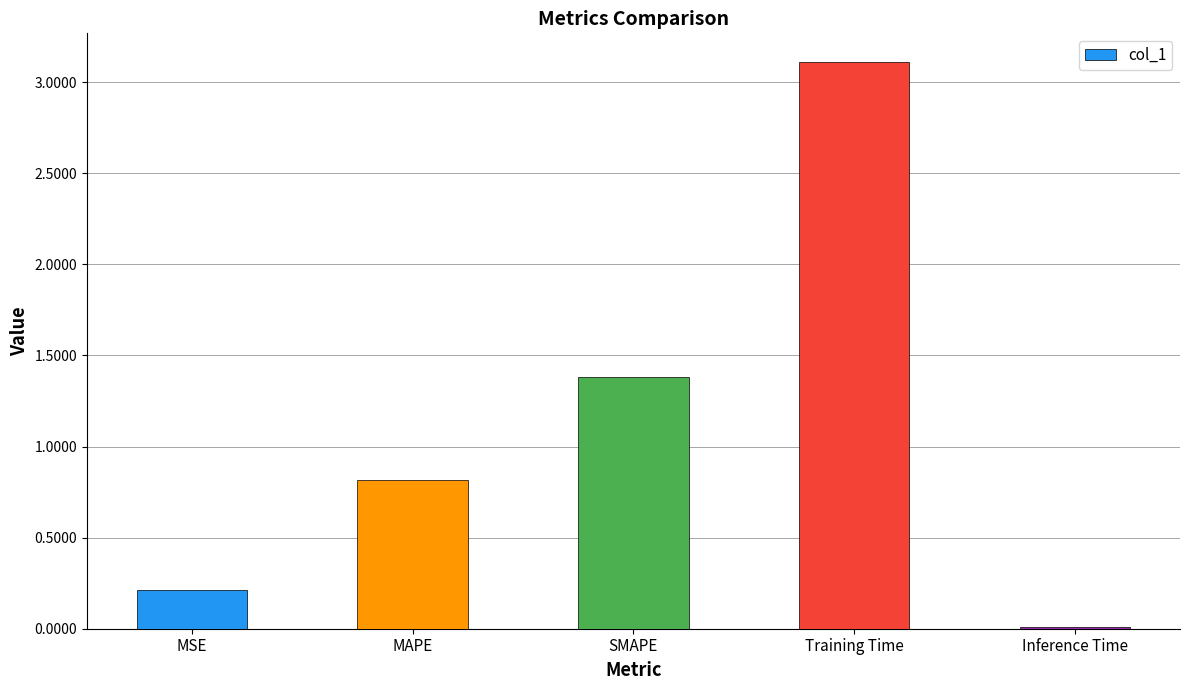

Is it true that the value at SMAPE is 2.4?

False